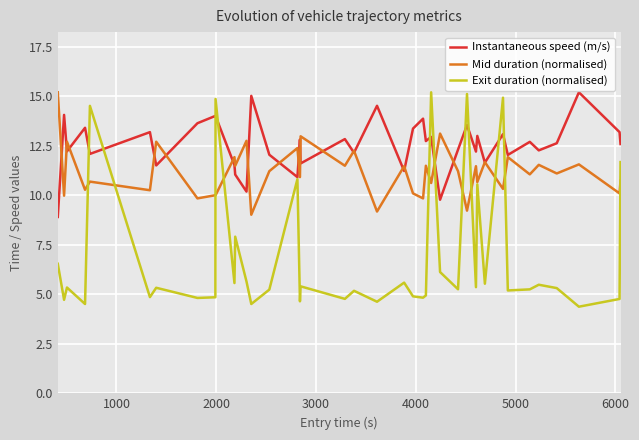

Which series has the widest spread of values?

Exit duration (normalised)